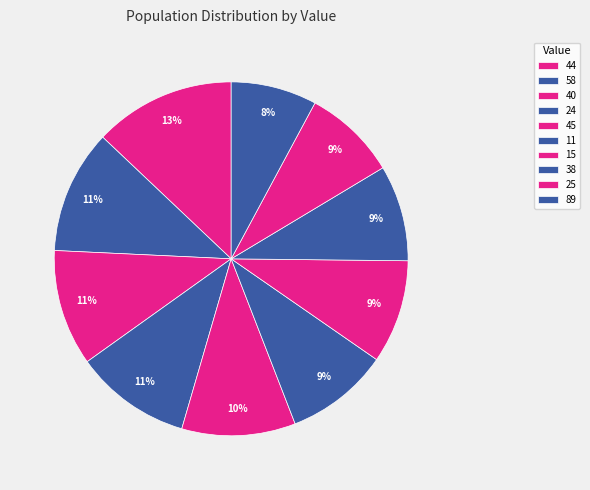

How many slices are in this pie chart?

10